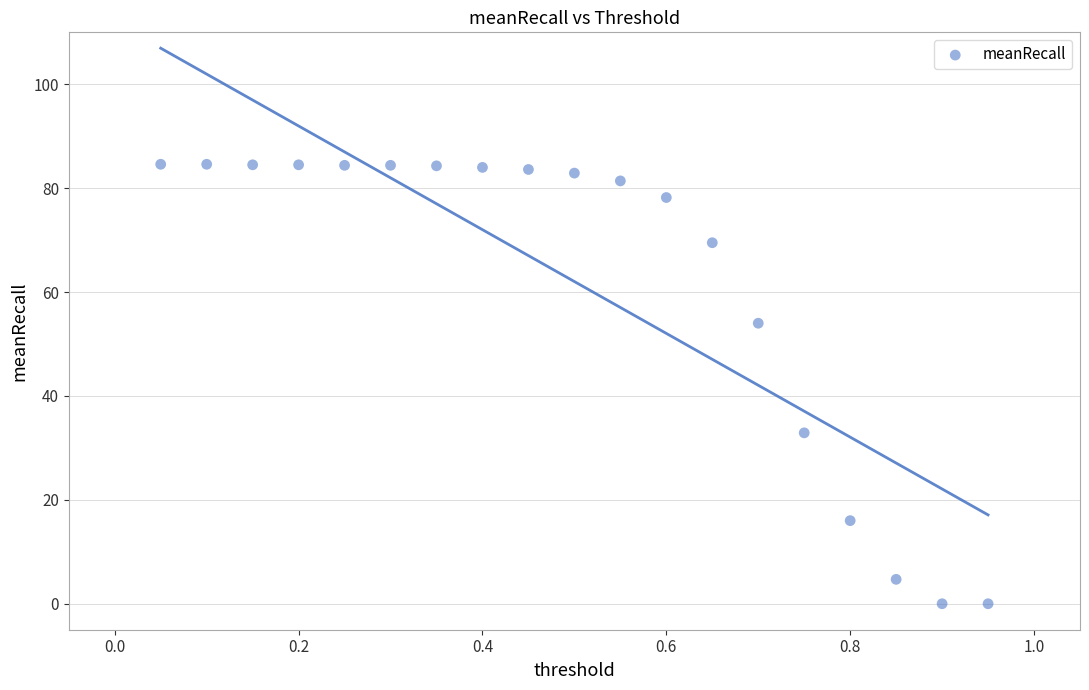

What is the range of X values (max minus min)?

0.9